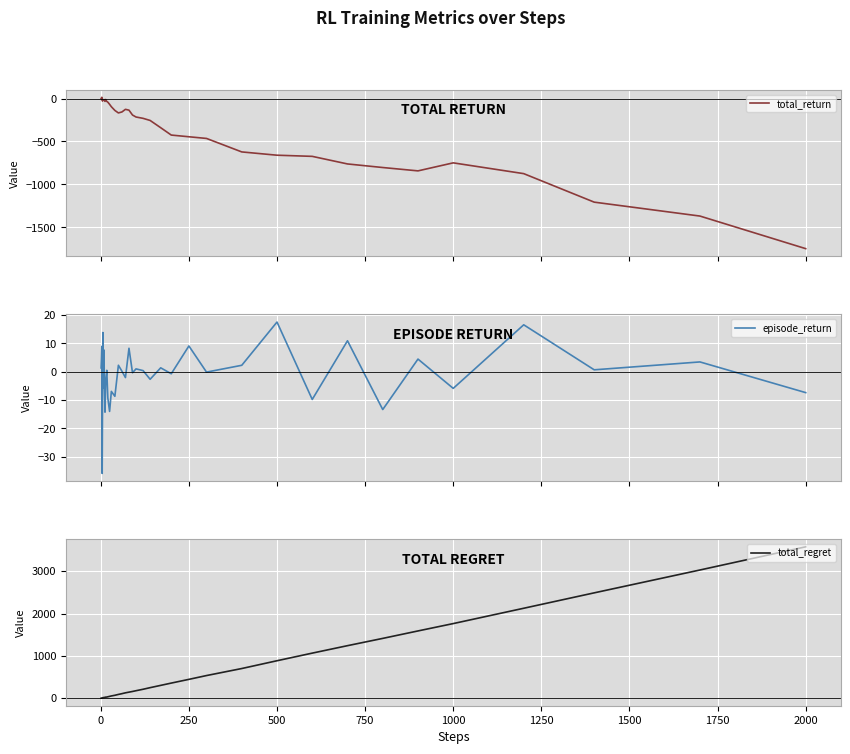

Which category has the highest value in the total_regret series?

2000